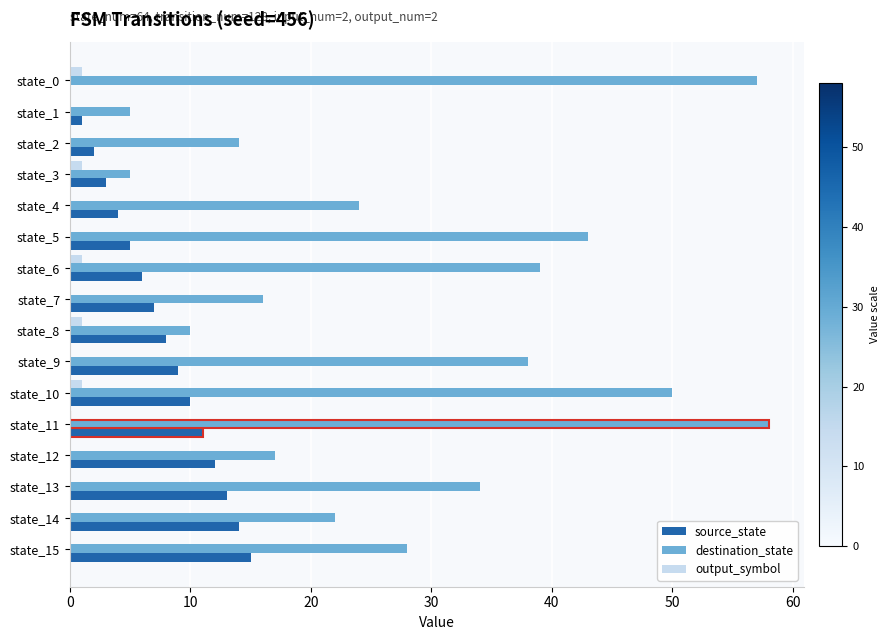

The value of source_state at state_14 is 14. True or false?

True